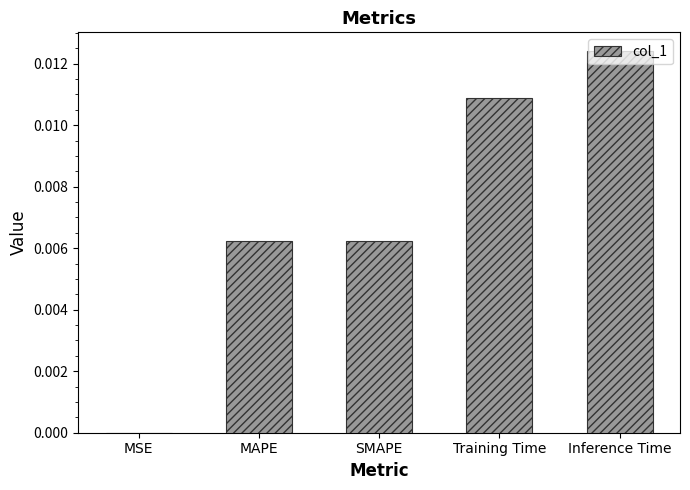

Which has a higher value, MSE or MAPE?

MAPE